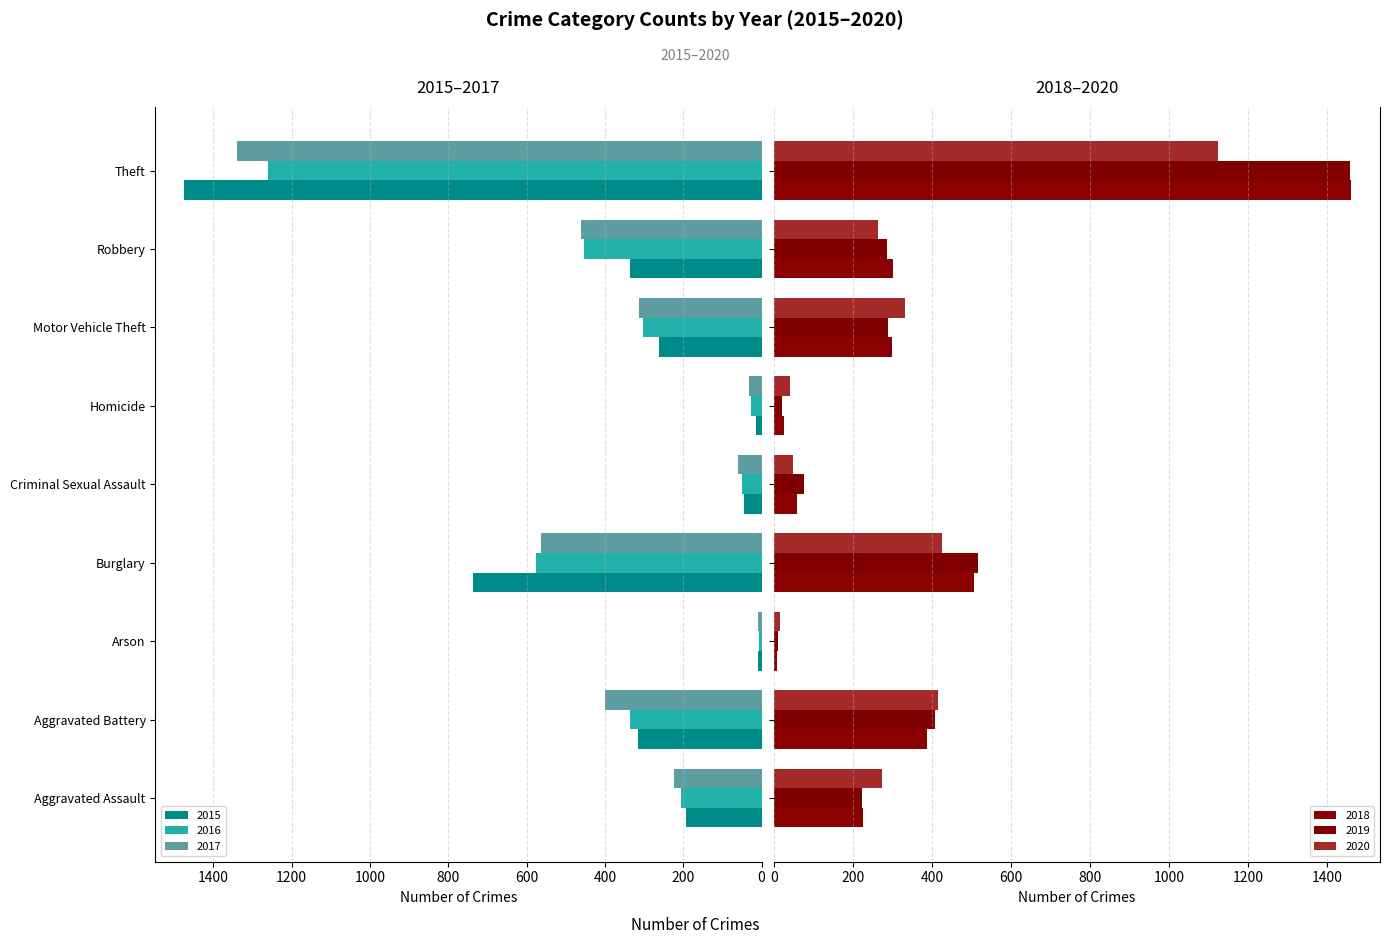

At which category is the sum across all series the highest?

Theft